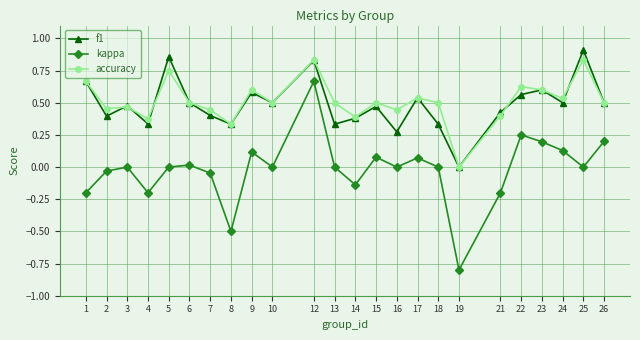

Rank the series at 18 from lowest to highest value.

kappa, f1, accuracy